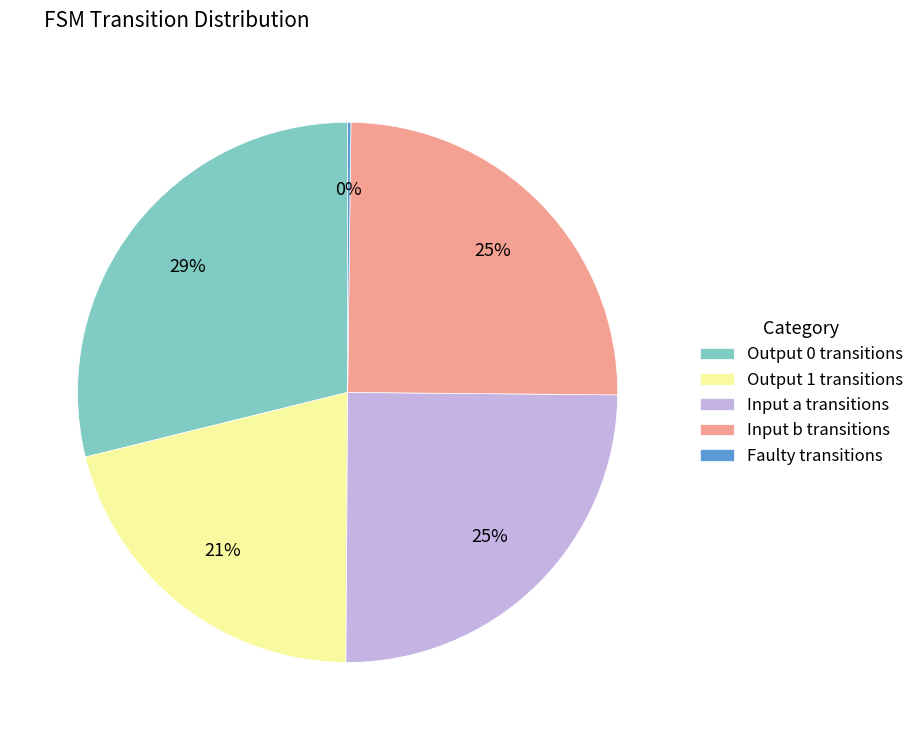

Does Input b transitions account for over 50% of the chart?

No